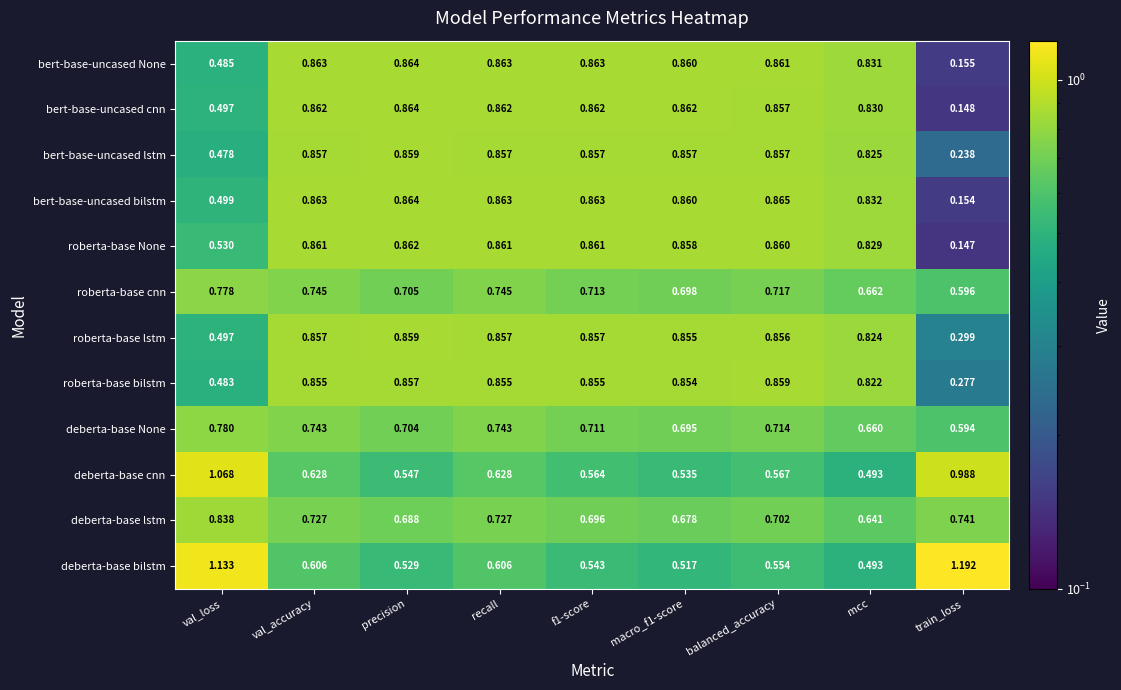

Which series has the widest spread of values?

bert-base-uncased cnn